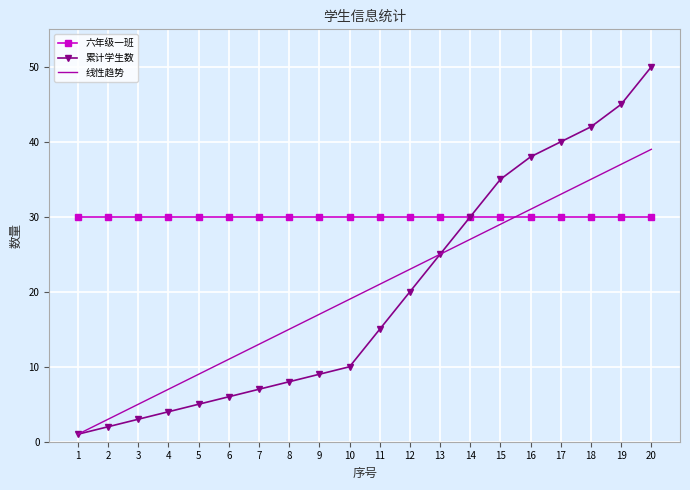

At which category is the sum across all series the highest?

20